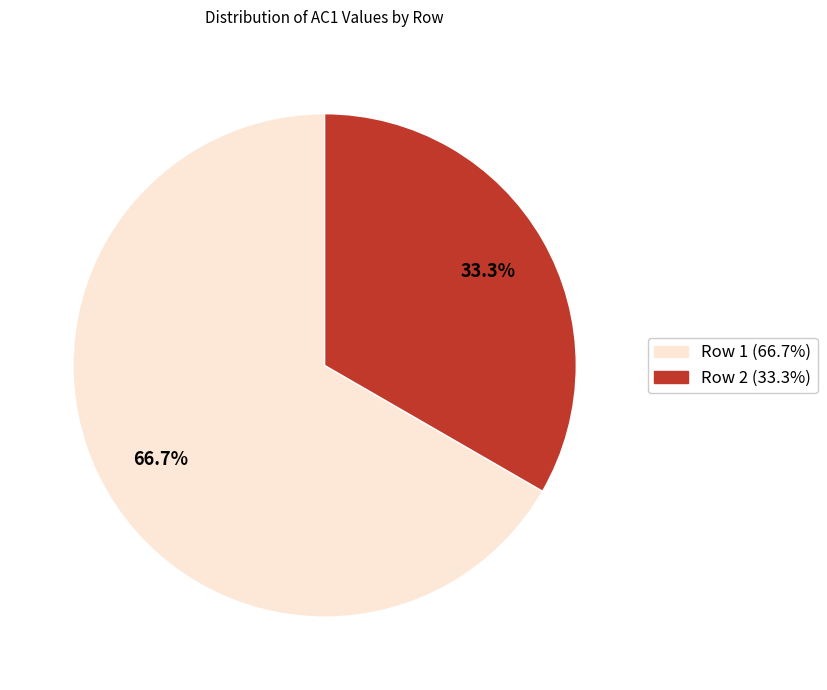

Does any single category account for the majority?

Yes